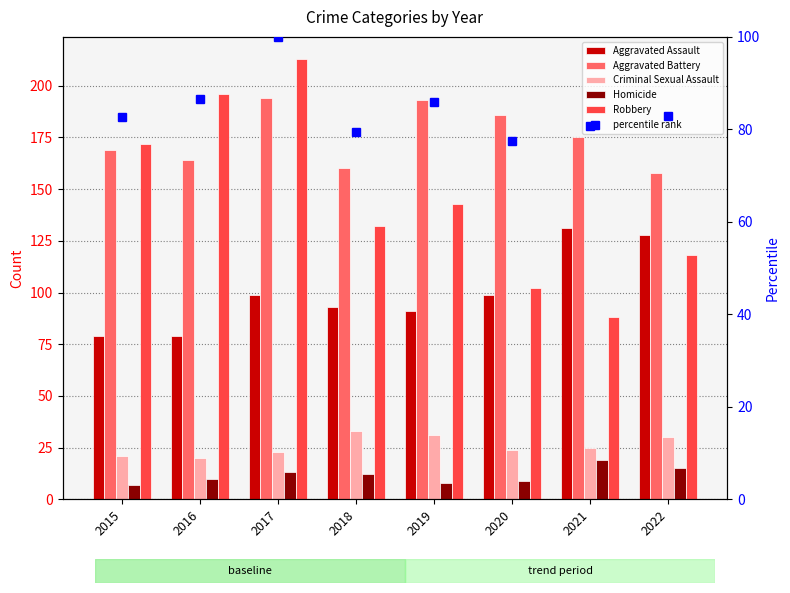

What is the difference between the maximum and minimum values in the Robbery series?

125.0